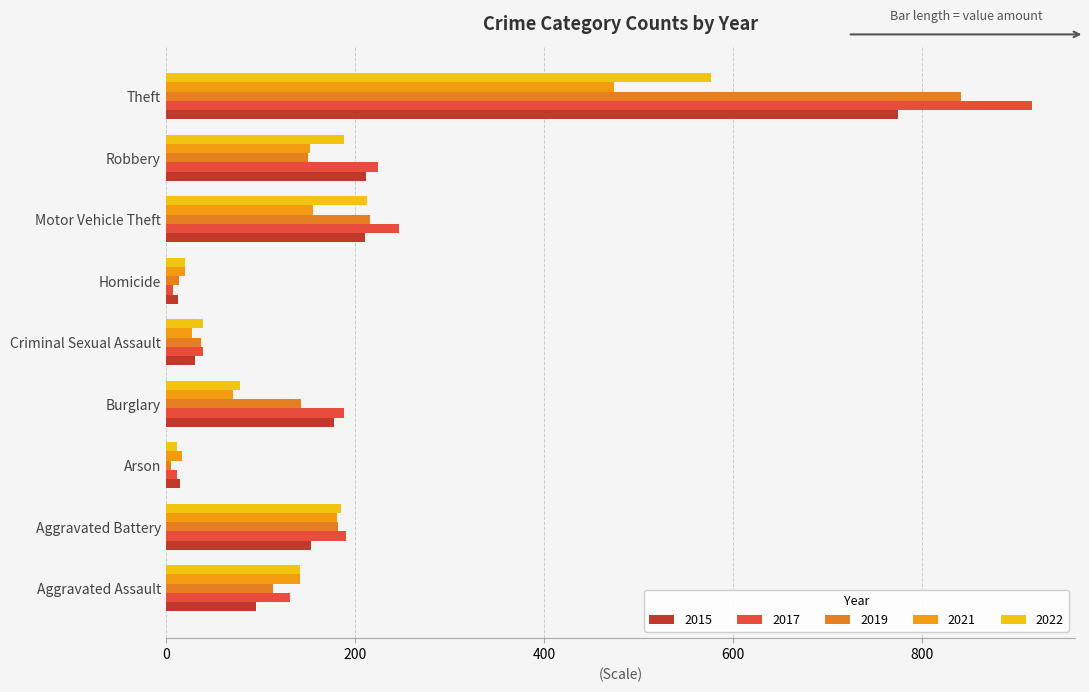

What is the label of the 3rd bar from the left?

Arson